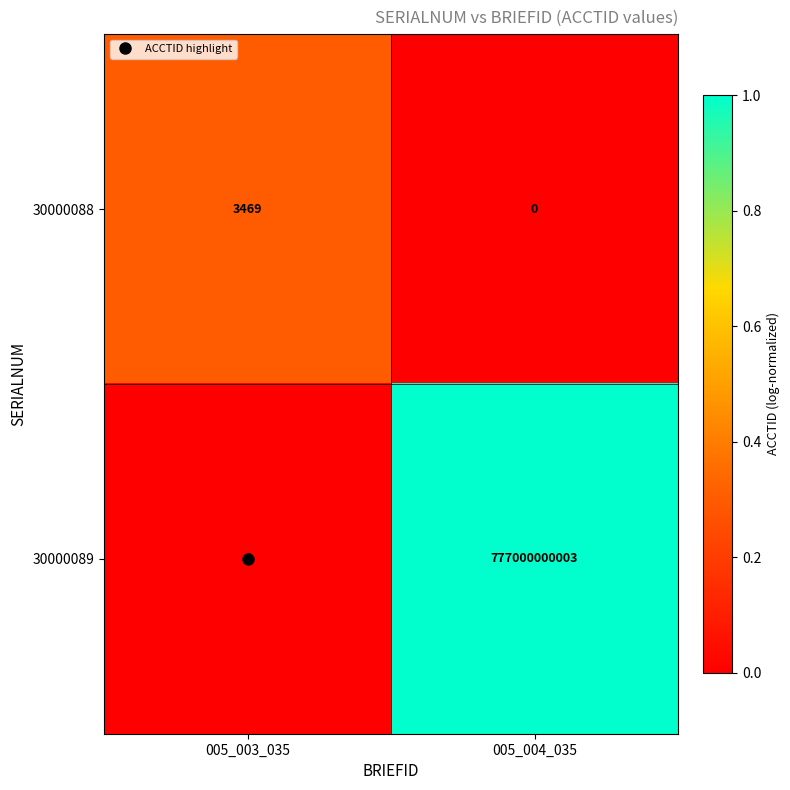

At which label is 30000088 closest to 1734?

005_004_035